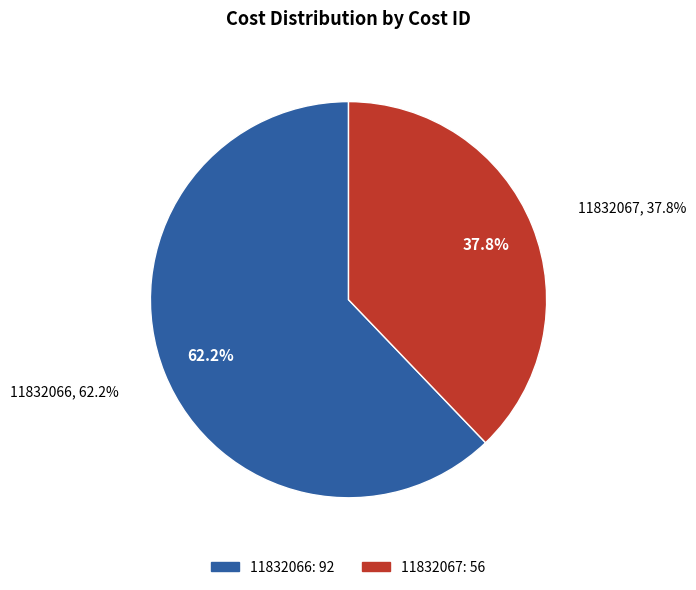

Approximately how many times larger is the value at 11832066 compared to 11832067?

1.6